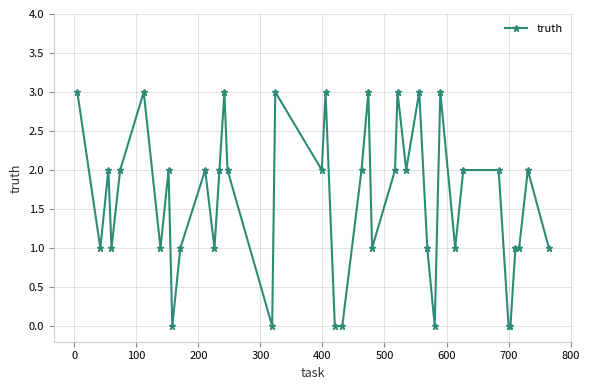

What is the value of the 37th point from the left?

1